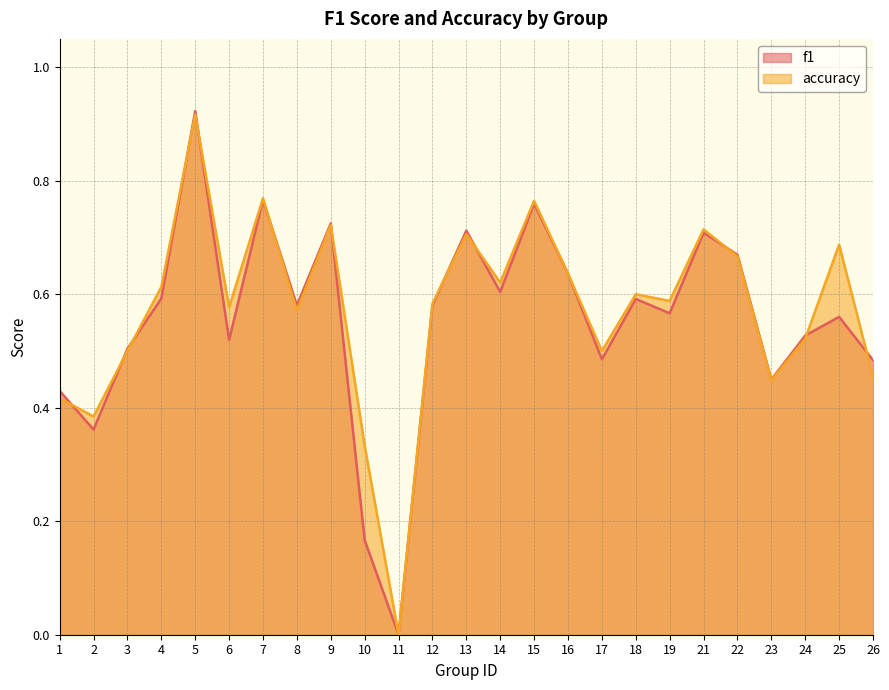

What is the value of the accuracy point at the 23rd from the left?

0.5